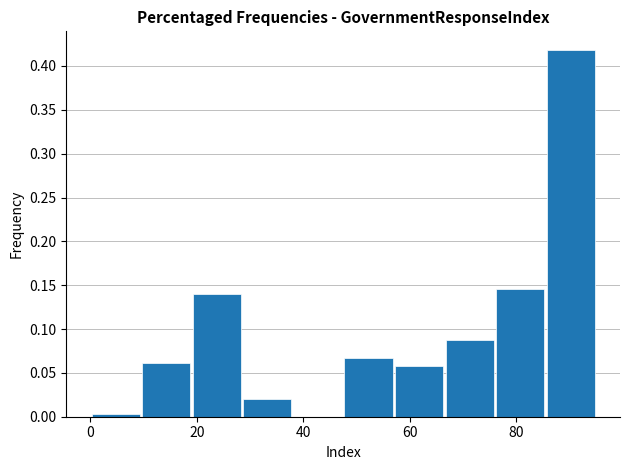

Which range on the x-axis has the tallest bar?

85.5 to 95.0